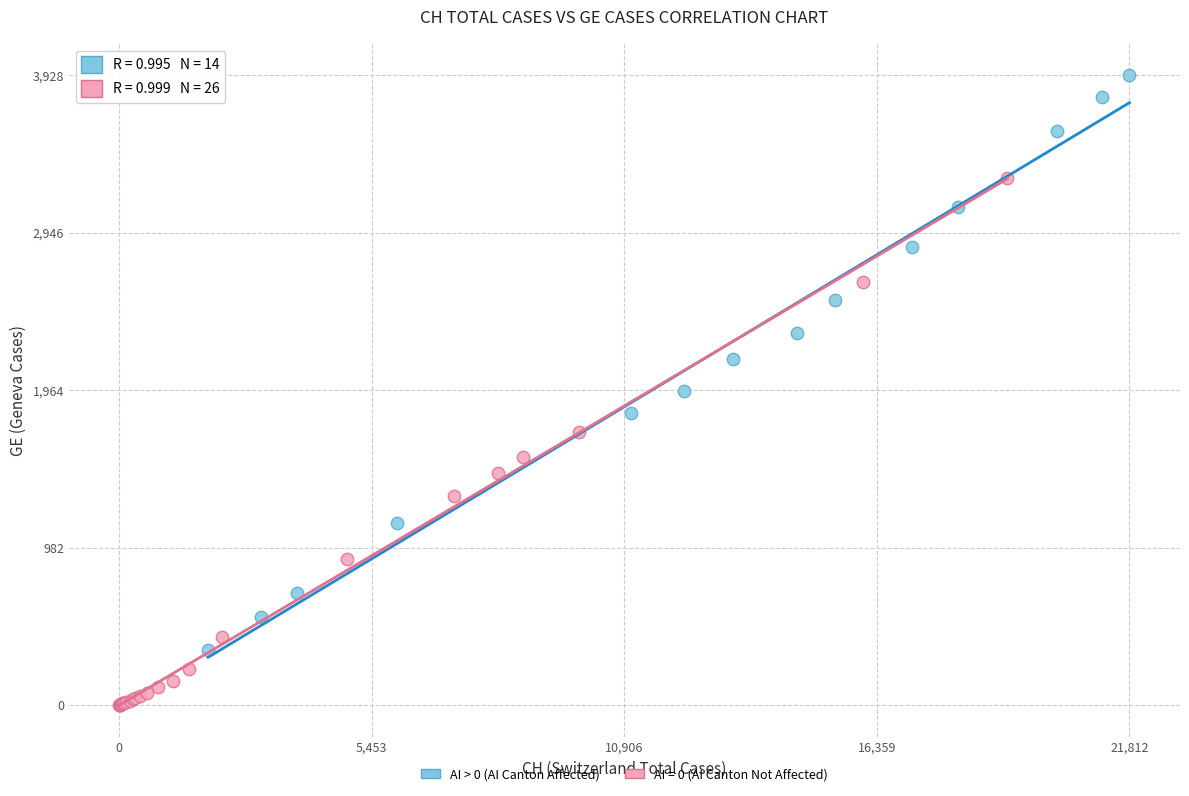

Which series reaches the maximum Y coordinate?

AI > 0 (AI Canton Affected)